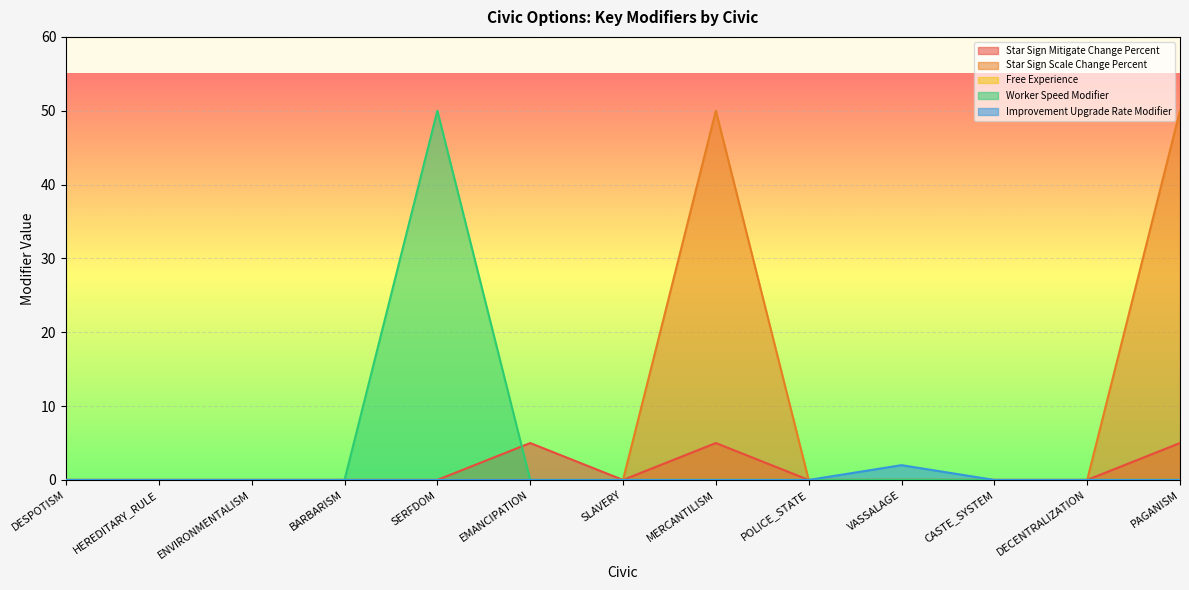

True or false: Worker Speed Modifier has more than 2 interior local peaks.

False